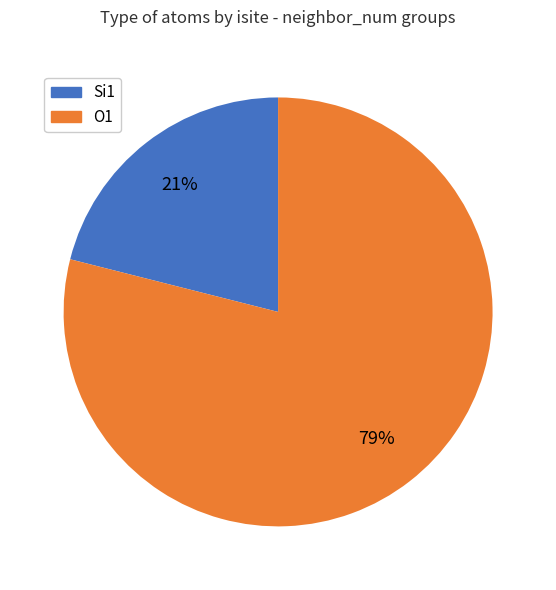

To the nearest percent, what is the difference between the largest and smallest slice percentages?

58%